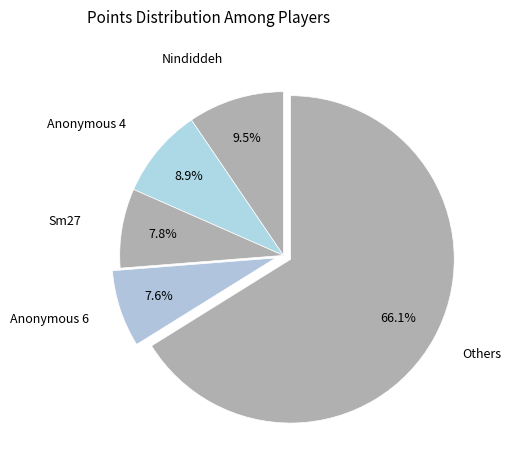

Which category has the biggest portion of the pie?

Others